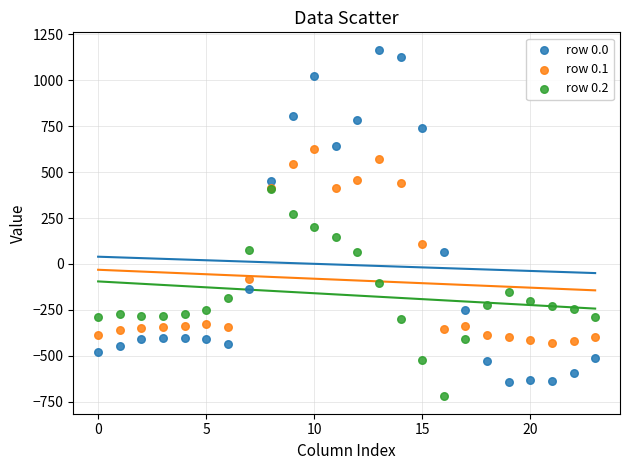

Which series reaches the minimum Y coordinate?

row 0.2